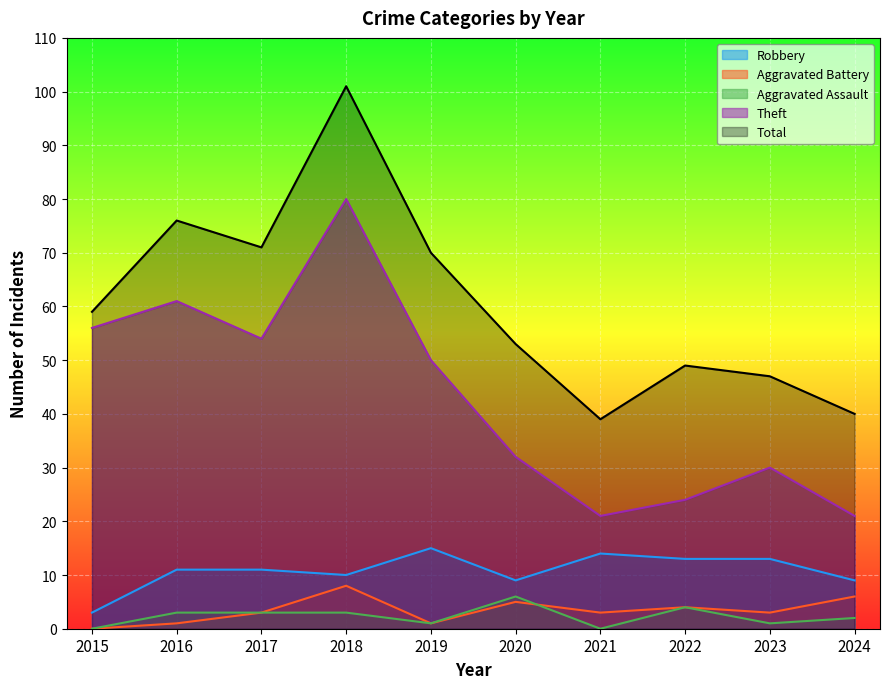

True or false: Theft and Total intersect in this chart.

False